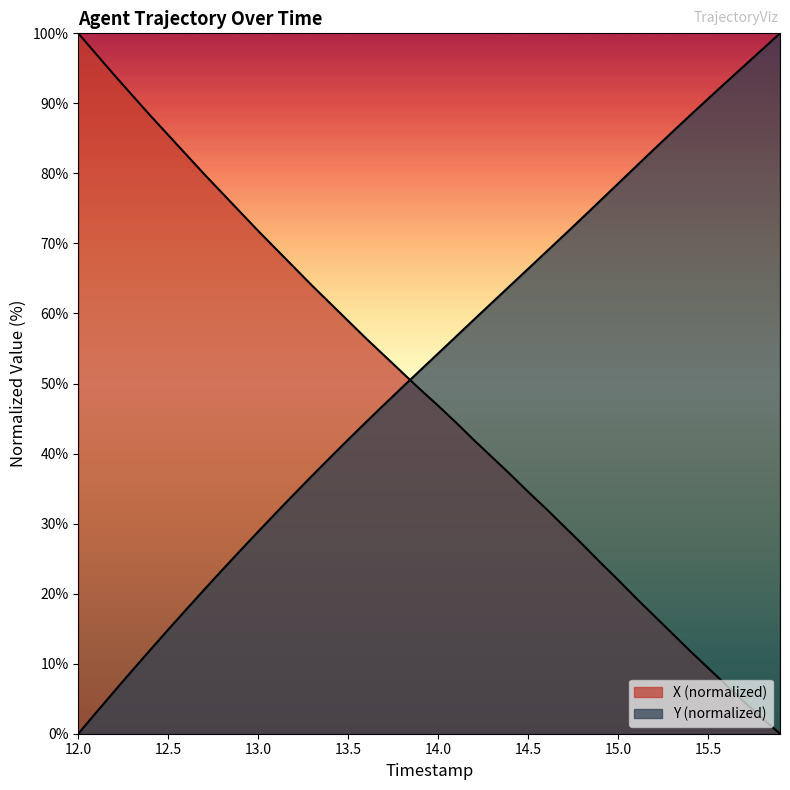

Reading left to right, transcribe all the data shown in this chart.

X: 100.0	97.0	94.0	91.2	88.3	85.5	82.7	79.9	77.2	74.5	71.8	69.2	66.6	64.0	61.5	58.9	56.4	54.0	51.6	49.2	46.8	44.4	41.9	39.5	37.1	34.5	32.1	29.6	27.1	24.5	22.0	19.4	16.9	14.3	11.8	9.4	7.0	4.6	2.2	0.0
Y: 0.0	3.0	6.1	9.0	12.0	14.9	17.7	20.6	23.4	26.1	28.9	31.6	34.2	36.8	39.4	42.0	44.5	47.0	49.4	51.9	54.3	56.7	59.1	61.6	64.0	66.4	68.8	71.2	73.6	76.1	78.5	81.0	83.5	85.9	88.3	90.6	93.0	95.3	97.7	100.0